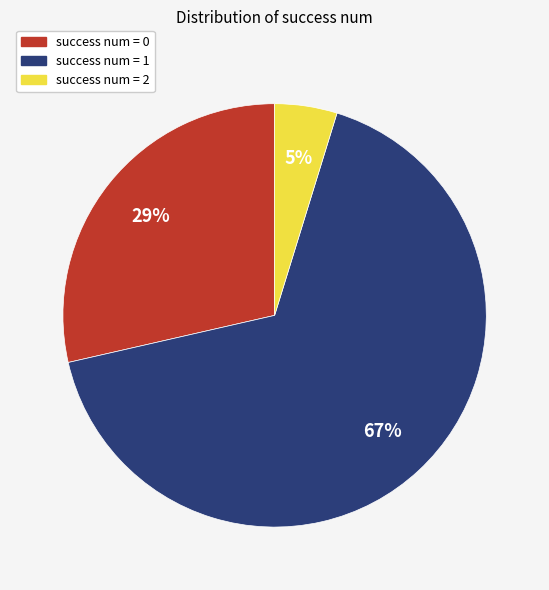

How many segments does this pie chart have?

3